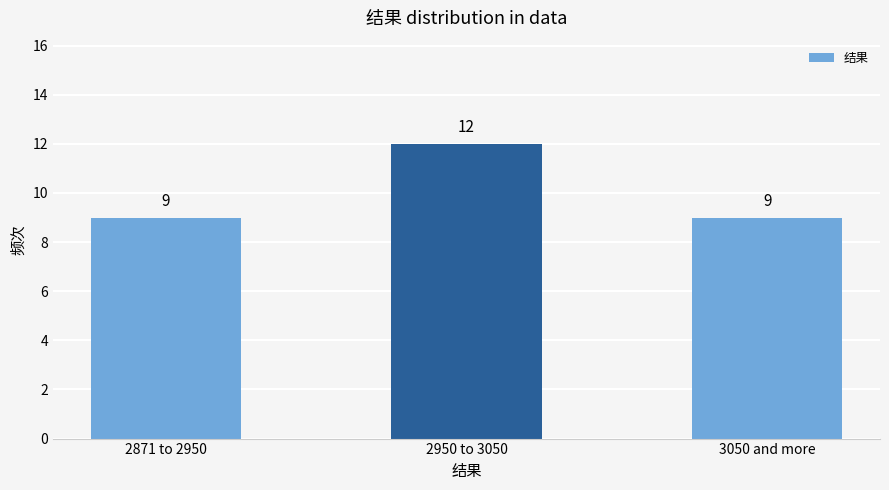

Is it true that the value at 3050 and more is 5?

False